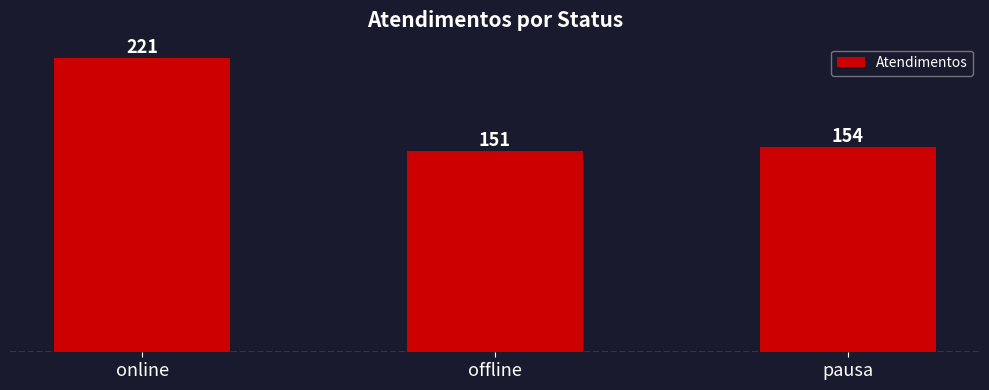

List the labels in order of value, smallest first.

offline, pausa, online